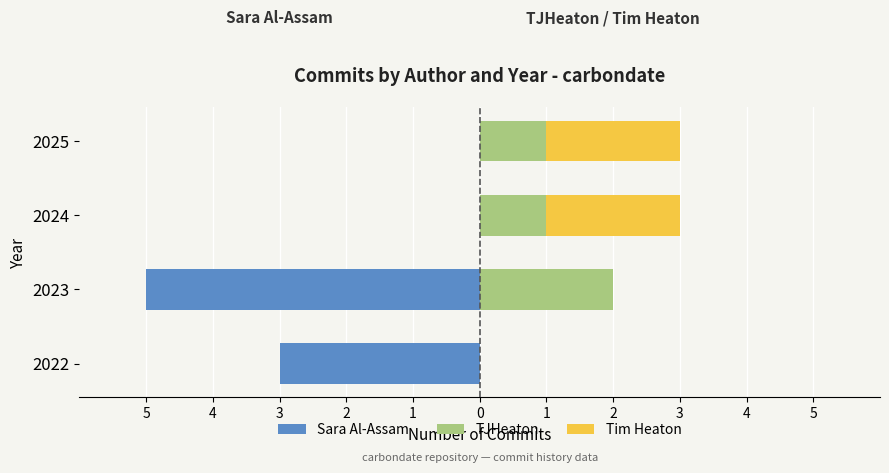

Rank the series by their maximum value, from highest to lowest.

TJHeaton, Tim Heaton, Sara Al-Assam